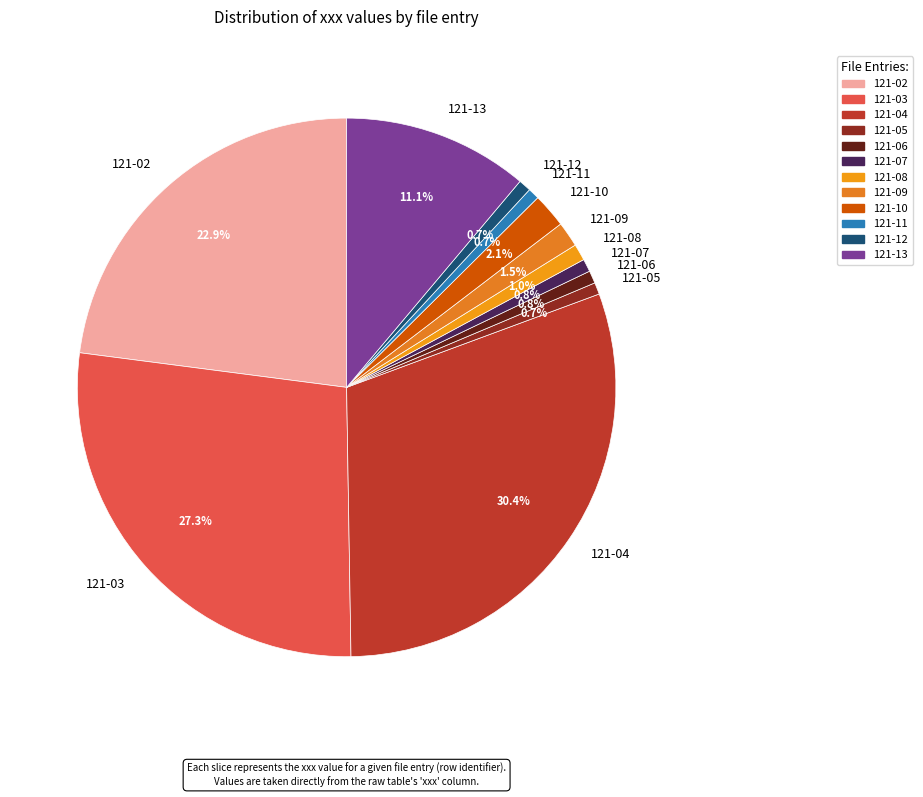

How many segments does this pie chart have?

12